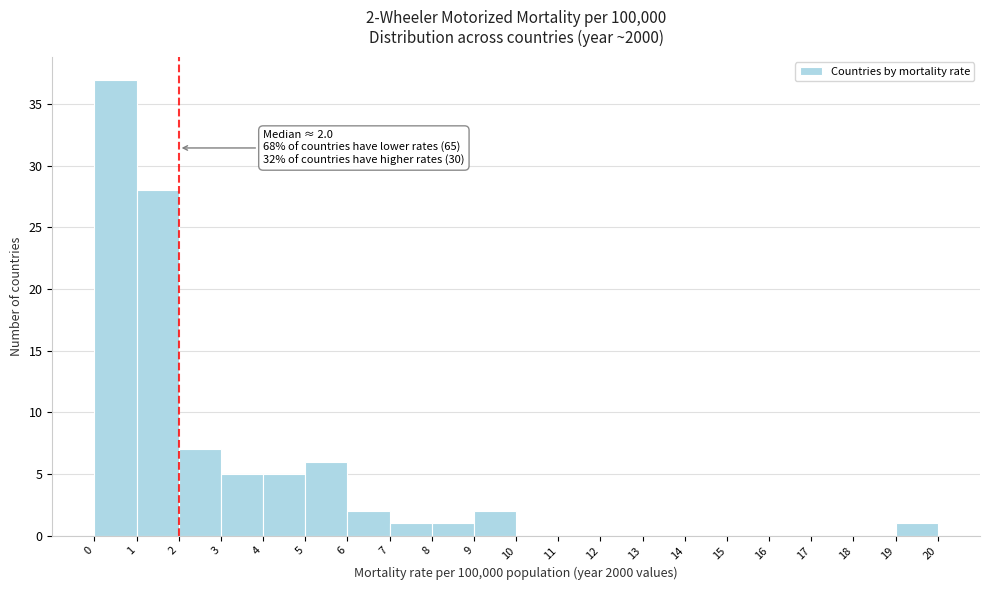

Which range on the x-axis has the tallest bar?

0 to 1